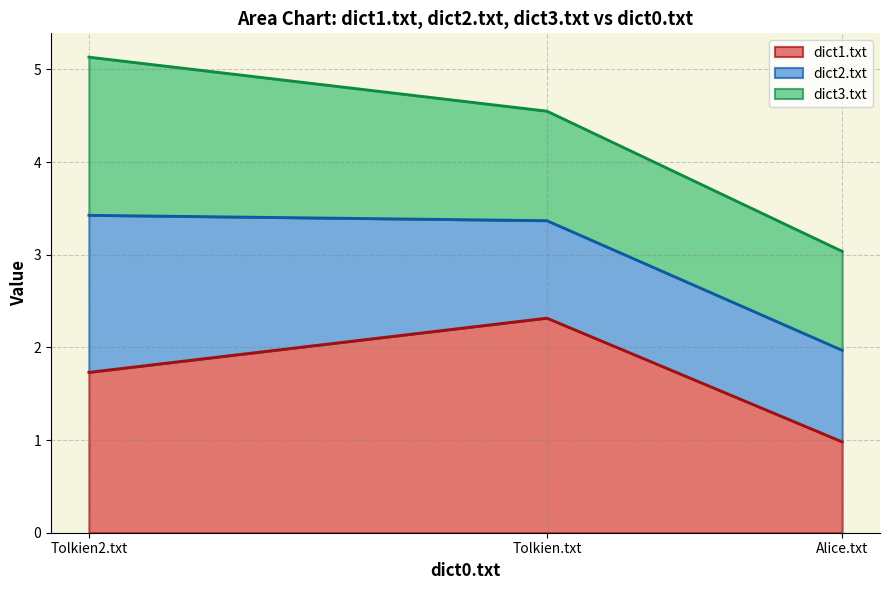

How many data points in dict2.txt are above 3?

2